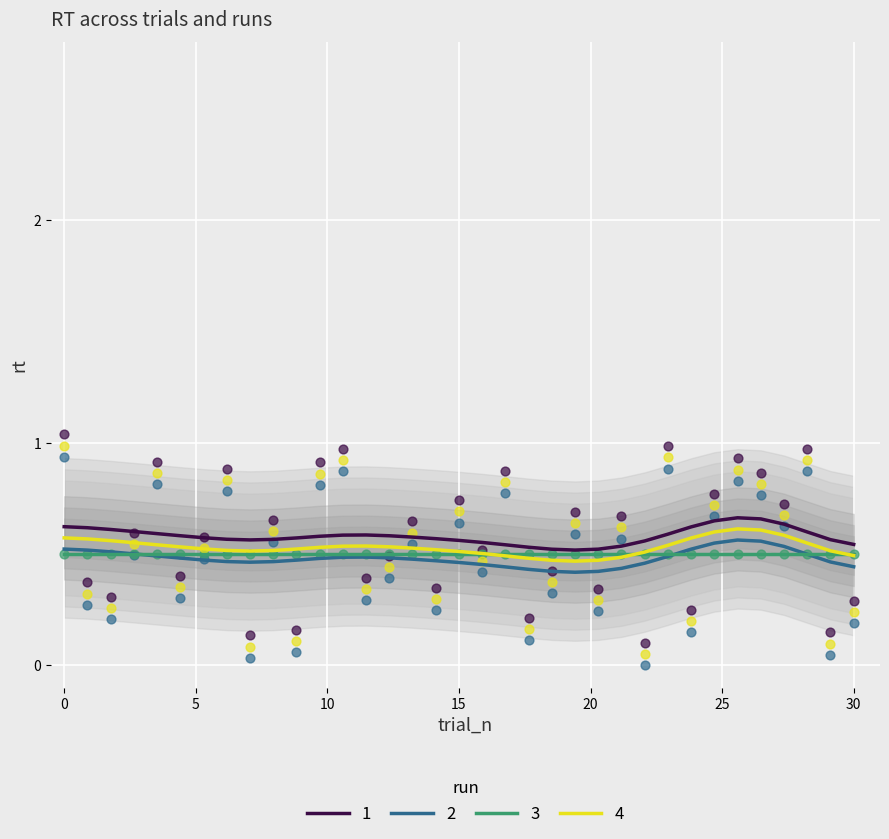

Which series contains the lowest Y value?

col_2